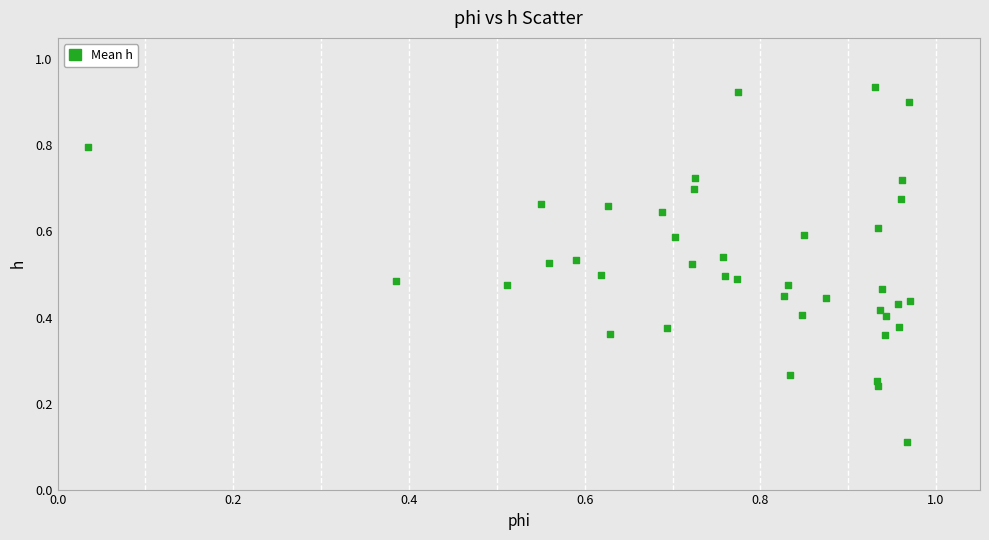

What is the range of Y values (max minus min)?

0.8